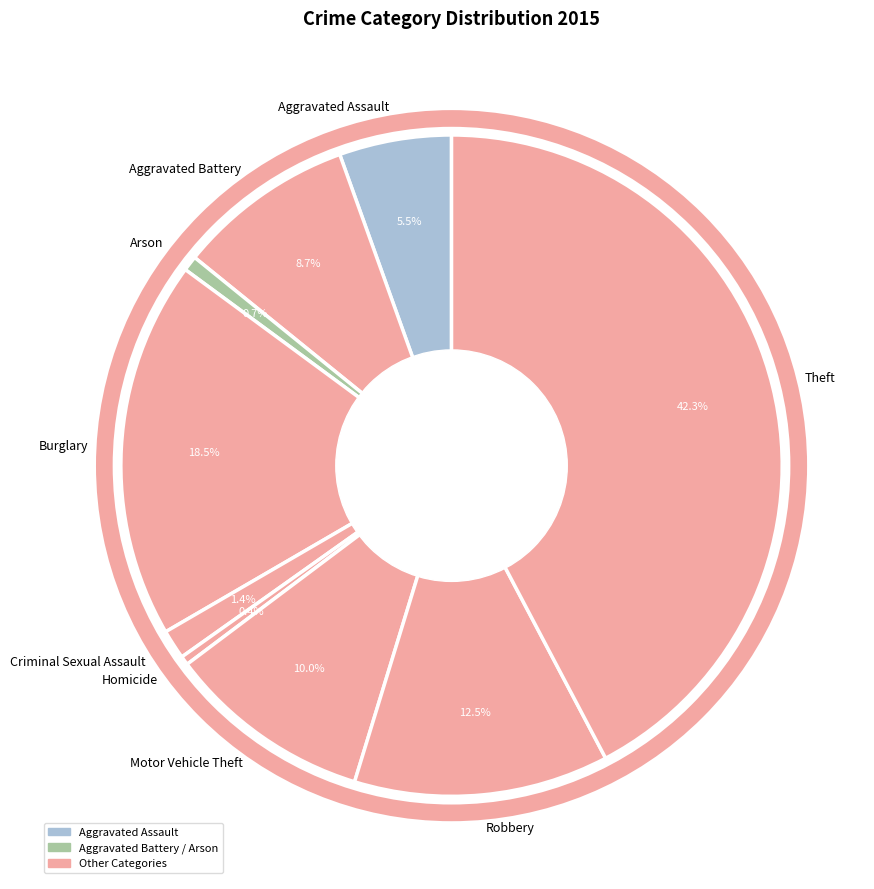

Which has a higher value, Aggravated Battery or Arson?

Aggravated Battery